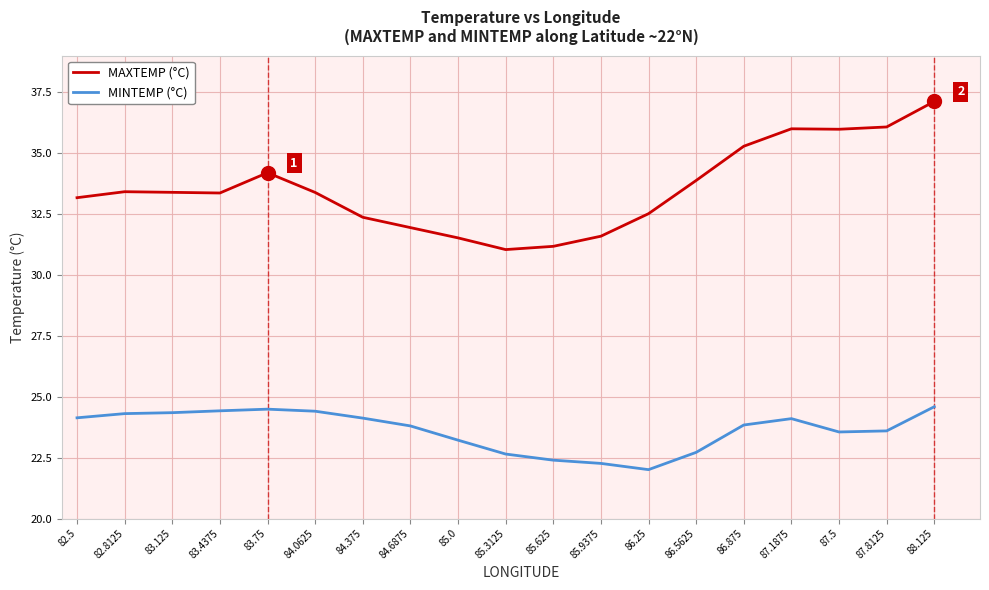

What is the spread (max minus min) of values at 87.1875?

11.9